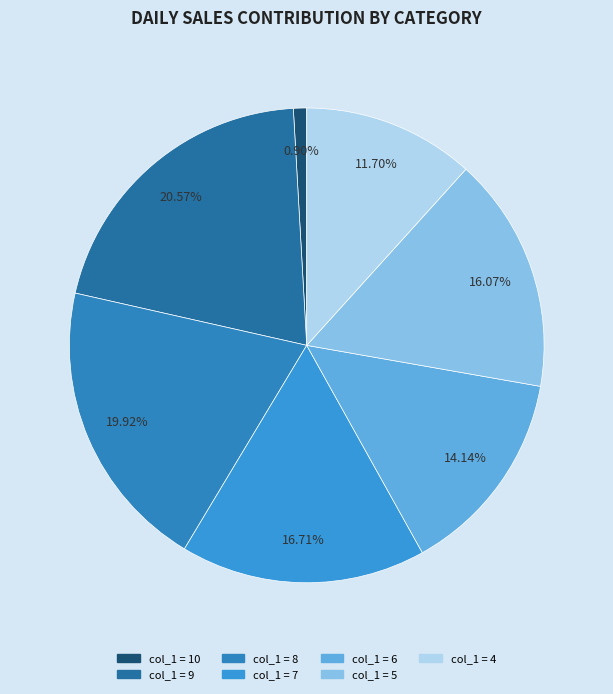

How many slices are in this pie chart?

7